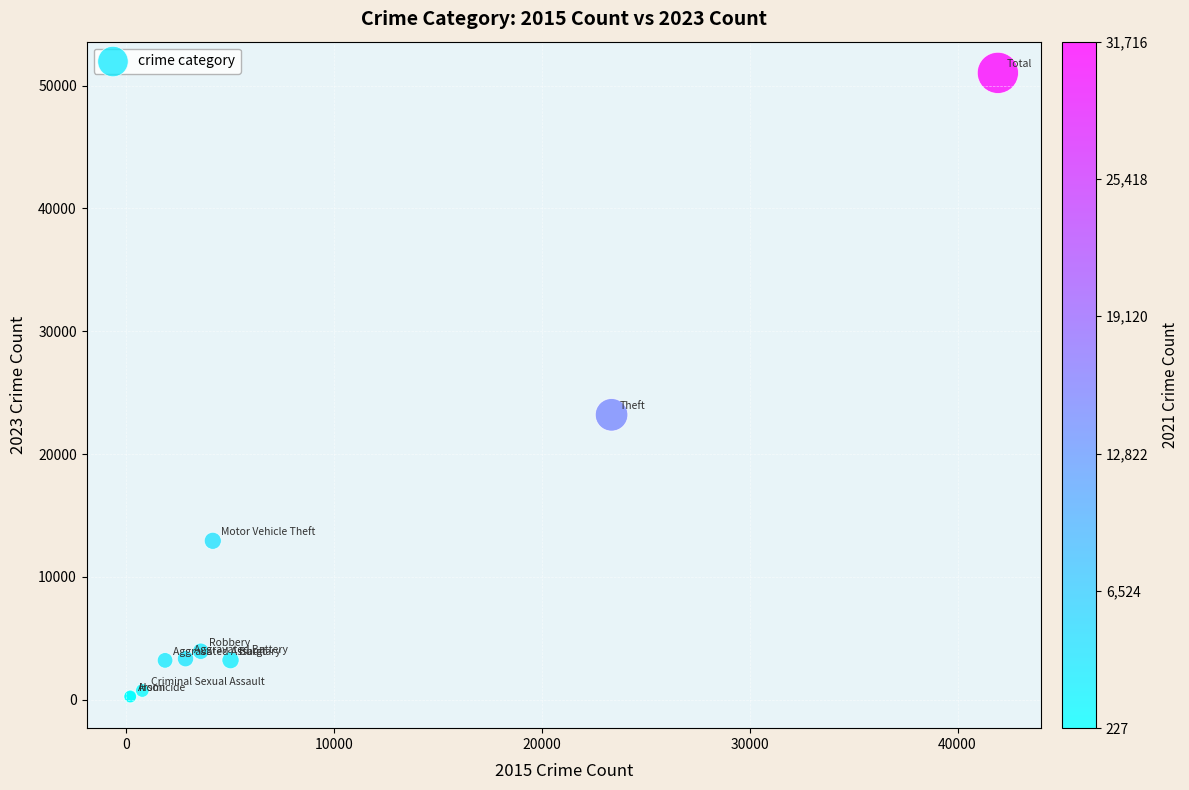

What Y value in the scatter plot is closest to 25630?

23196